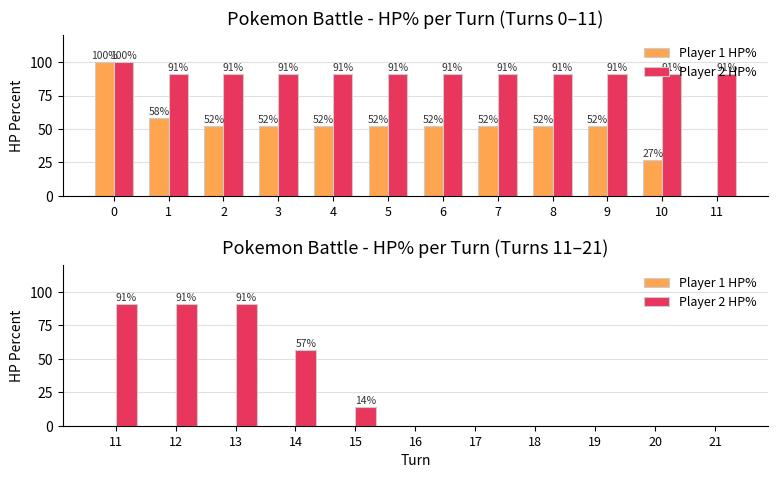

Which has a higher value, 16 or 13?

16